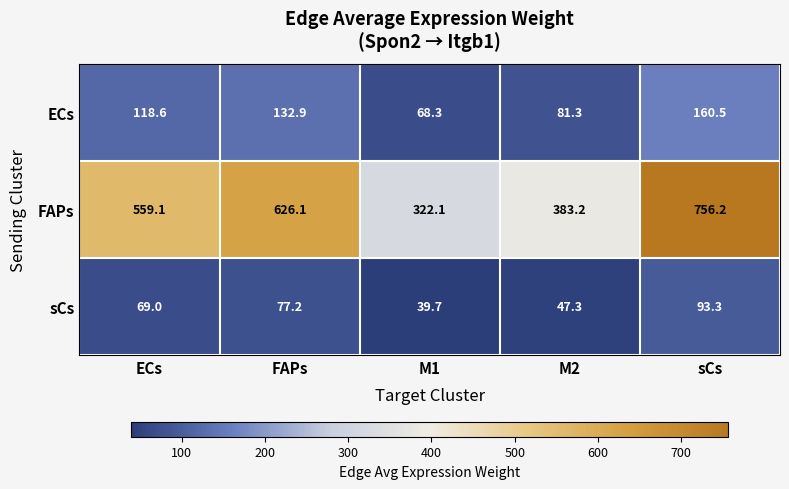

Reading right to left, list all the values displayed in this chart.

ECs: sCs=160.5	M2=81.3	M1=68.3	FAPs=132.9	ECs=118.6
FAPs: sCs=756.2	M2=383.2	M1=322.1	FAPs=626.1	ECs=559.1
sCs: sCs=93.3	M2=47.3	M1=39.7	FAPs=77.2	ECs=69.0